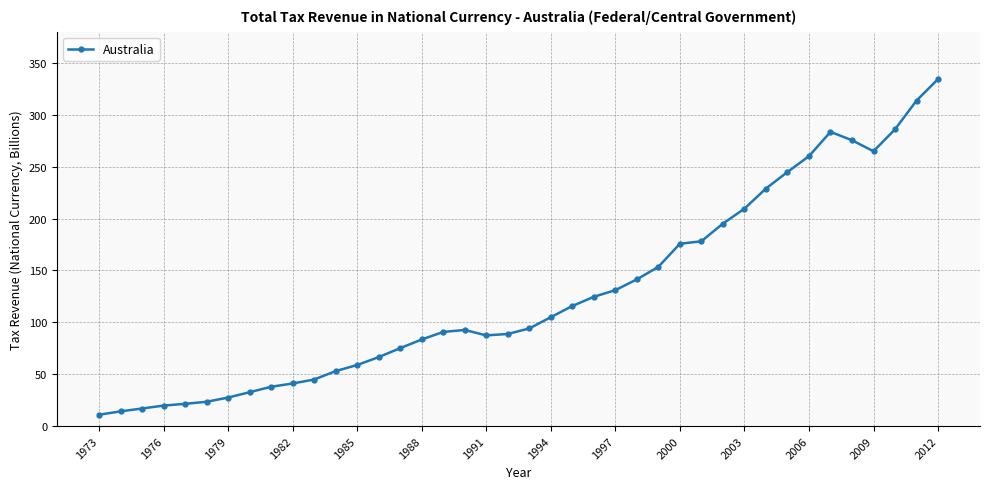

Count the number of values greater than 94.

20